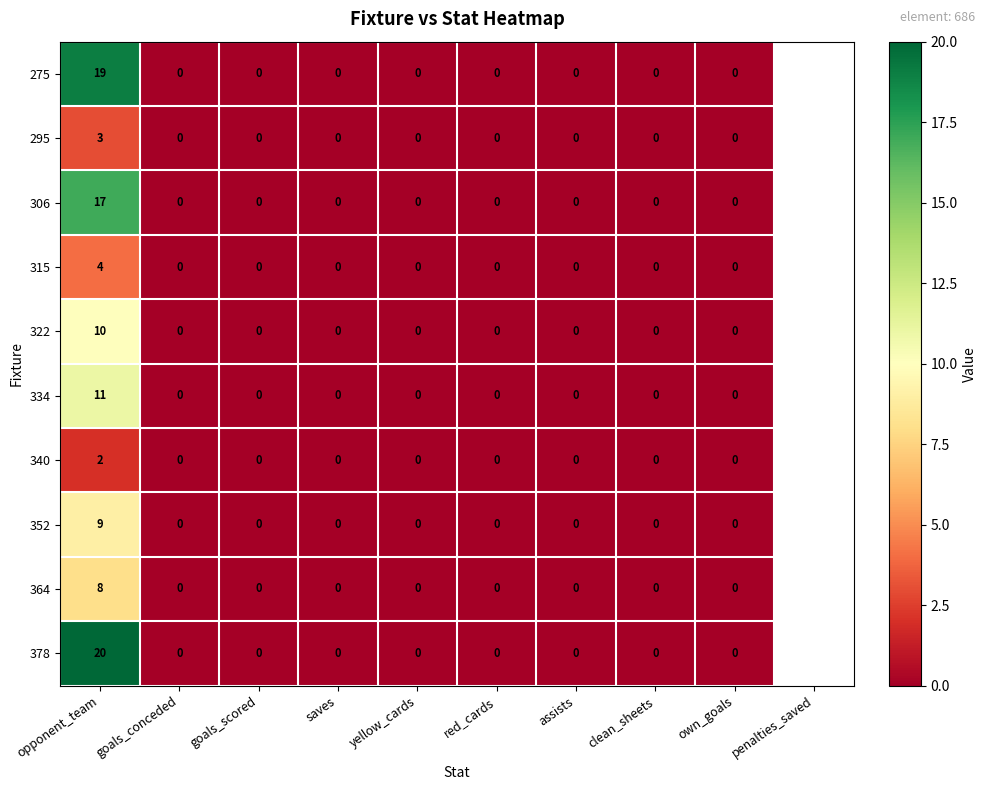

Is it true that 275 equals -11 at goals_conceded?

False